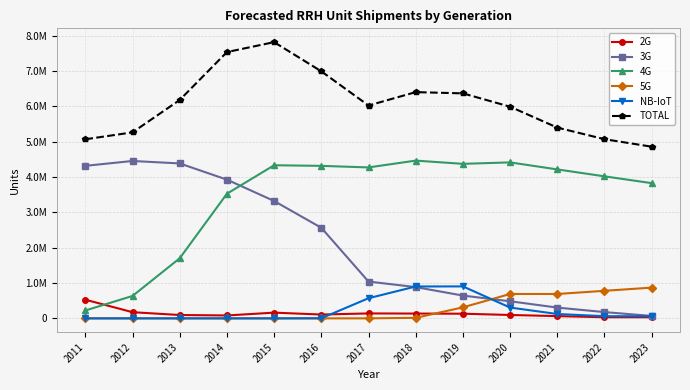

How many interior local peaks does the NB-IoT series have?

1